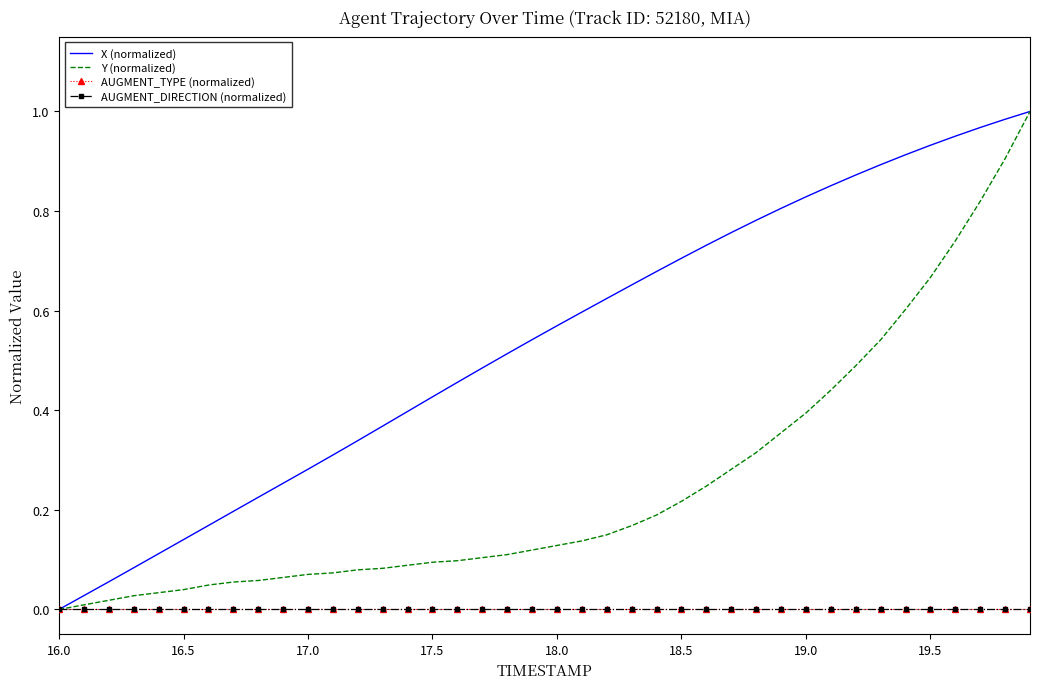

True or false: AUGMENT_TYPE (normalized) and X (normalized) cross at least once.

False